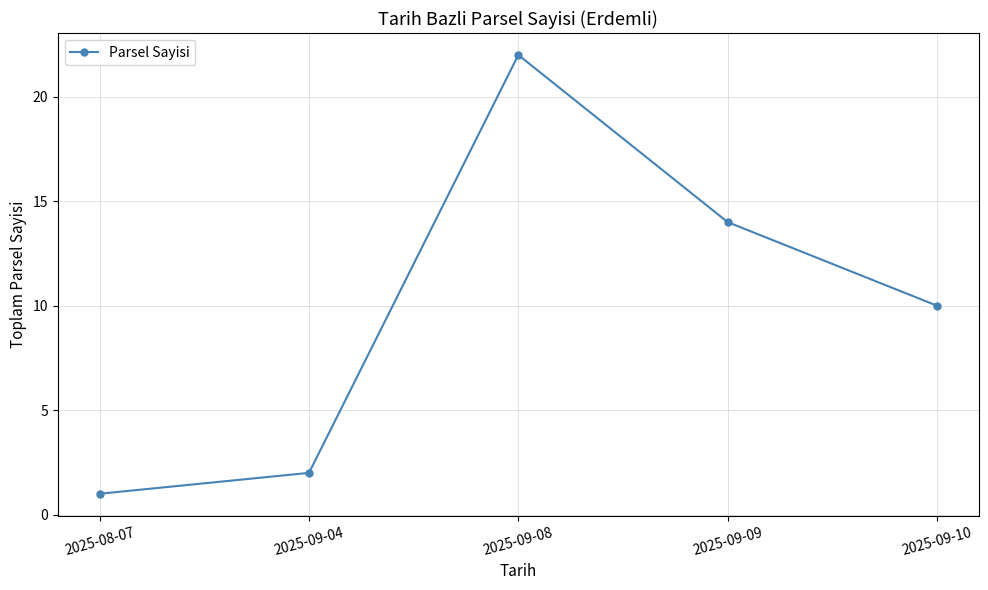

What is the minimum value shown in the chart?

1